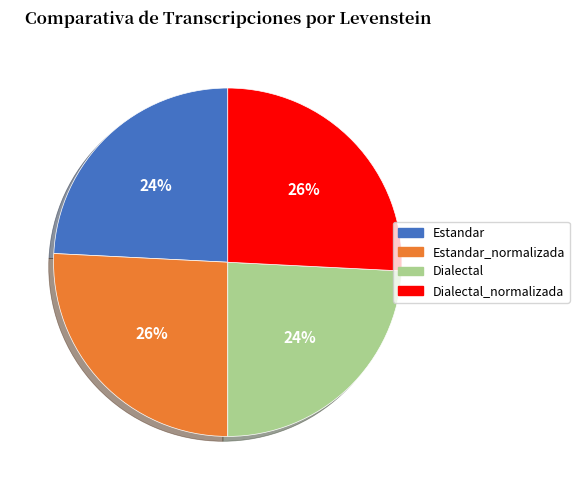

The Estandar slice represents 37% of the pie. True or false?

False